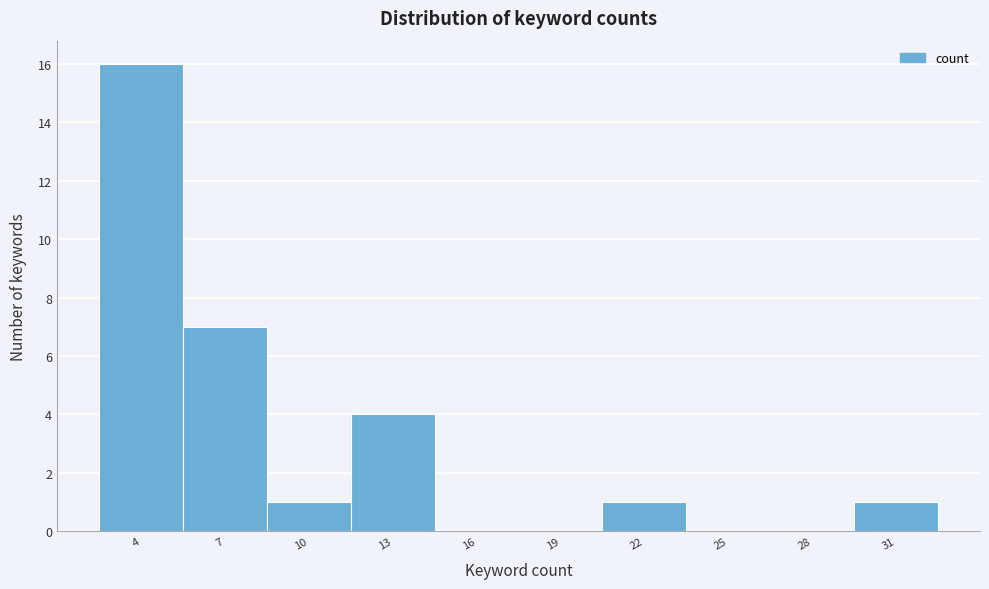

Reading left to right, transcribe all the data shown in this chart.

4=16	7=7	10=1	13=4	16=0	19=0	22=1	25=0	28=0	31=1